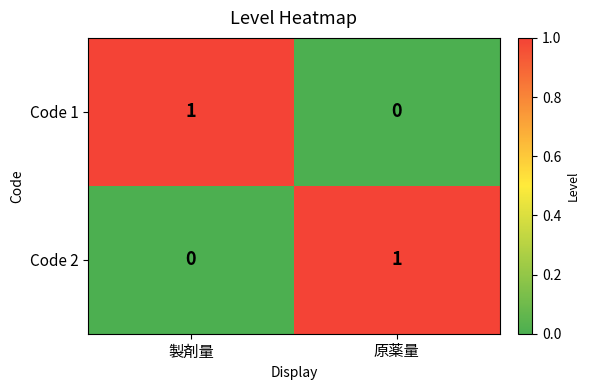

Which category has the lowest value in the Code 1 series?

原薬量